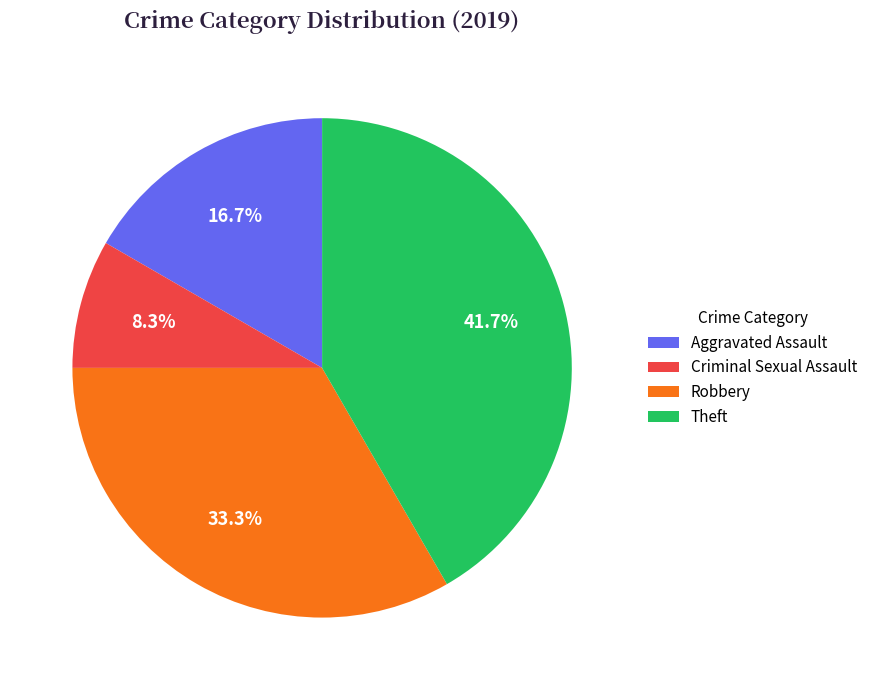

To the nearest percent, what is the difference between the Theft and Aggravated Assault slice percentages?

25%